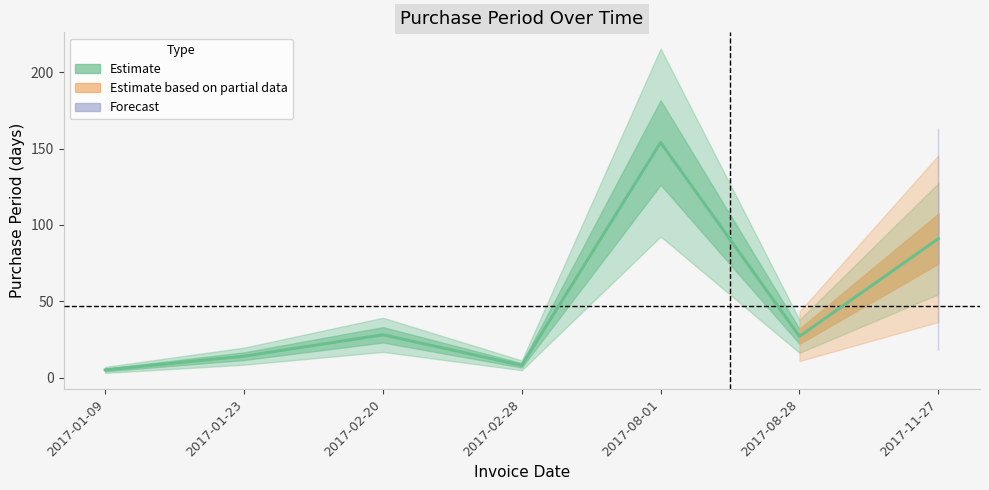

What is the ratio of the value at 2017-02-28 to the value at 2017-01-23?

0.6